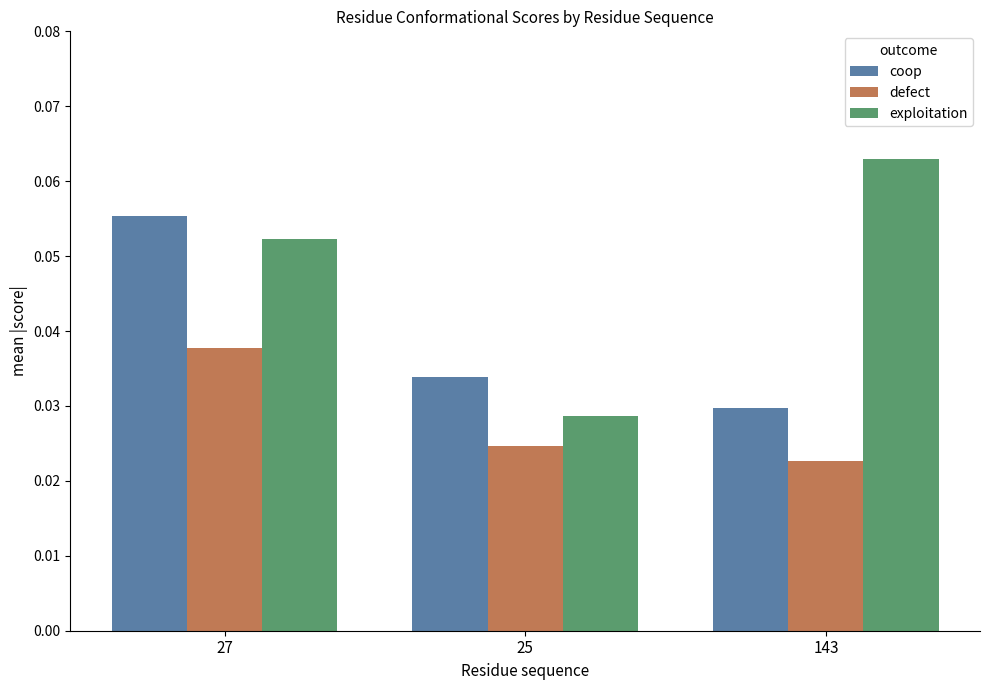

How many groups of bars are there?

3